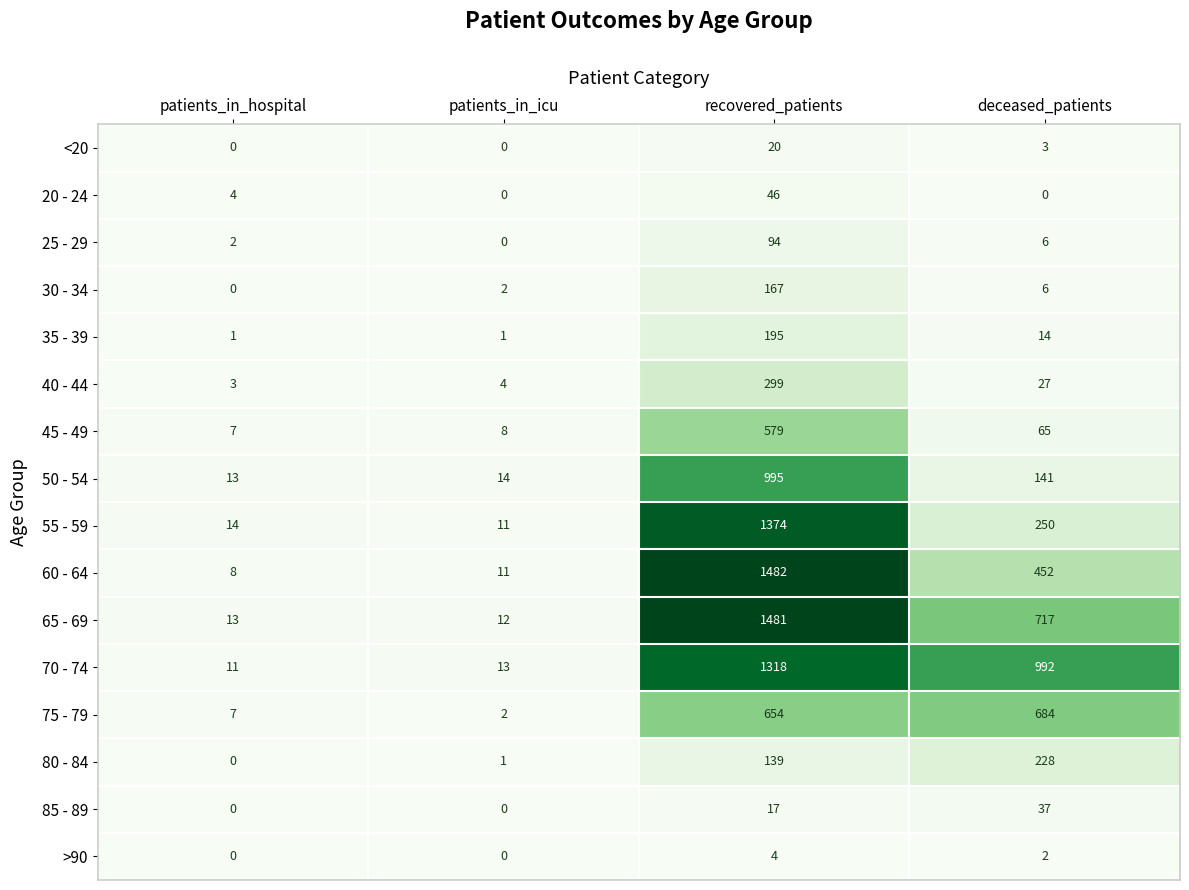

Rank the series by their maximum value, from lowest to highest.

>90, <20, 85 - 89, 20 - 24, 25 - 29, 30 - 34, 35 - 39, 80 - 84, 40 - 44, 45 - 49, 75 - 79, 50 - 54, 70 - 74, 55 - 59, 65 - 69, 60 - 64